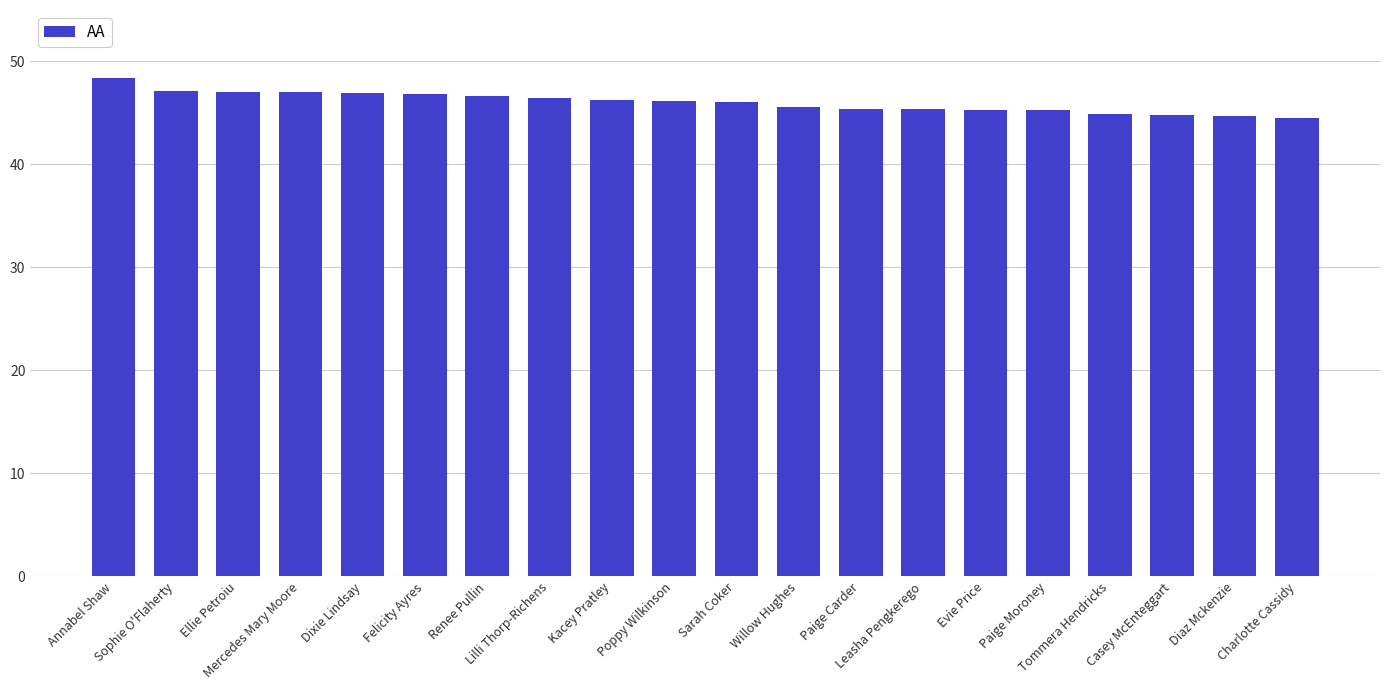

What is the greatest value displayed?

48.4